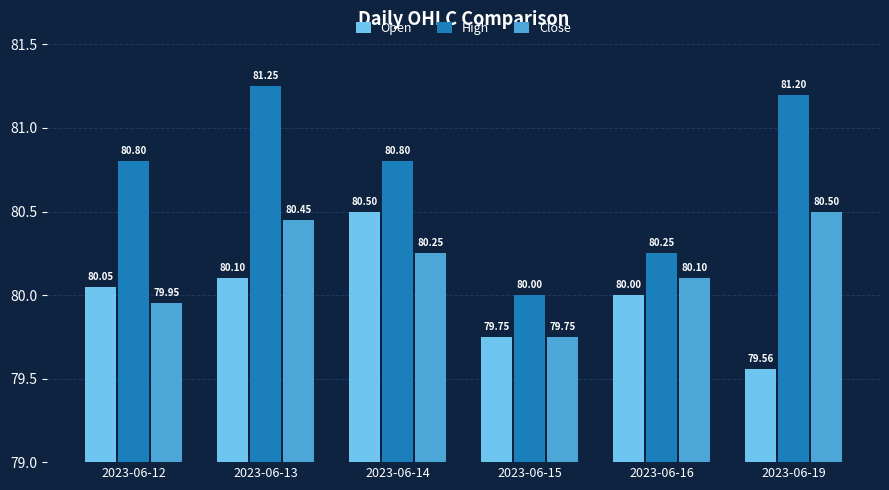

Are the bars horizontal?

No